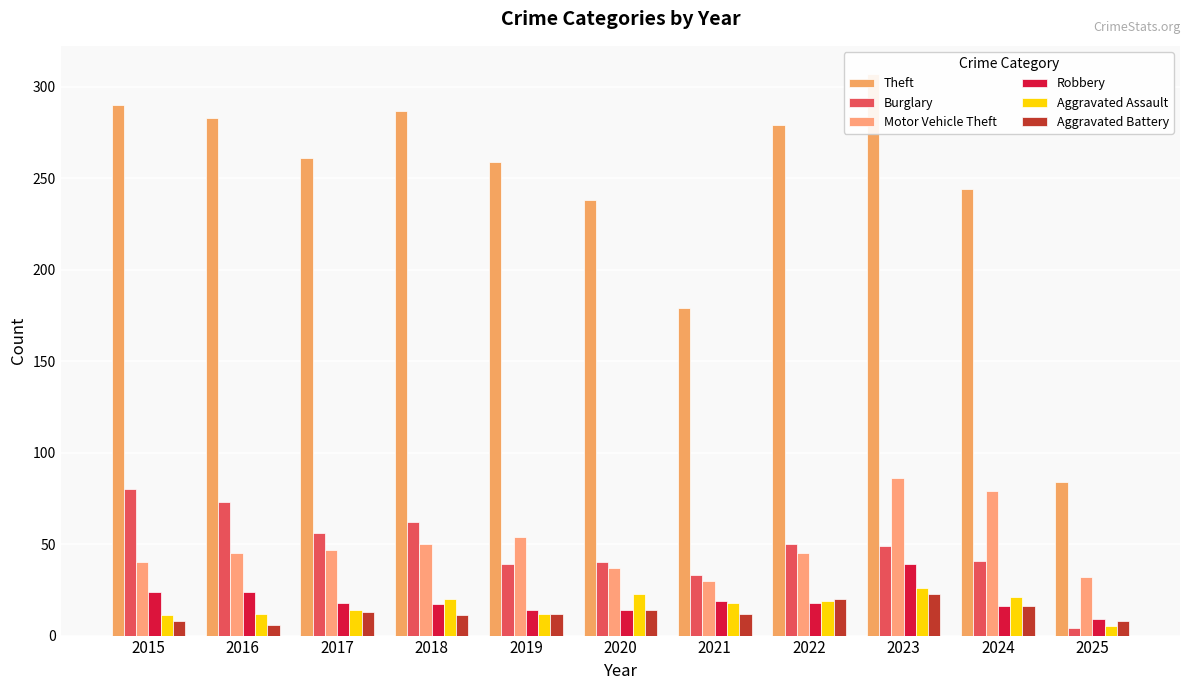

What is the spread (max minus min) of values at 2022?

261